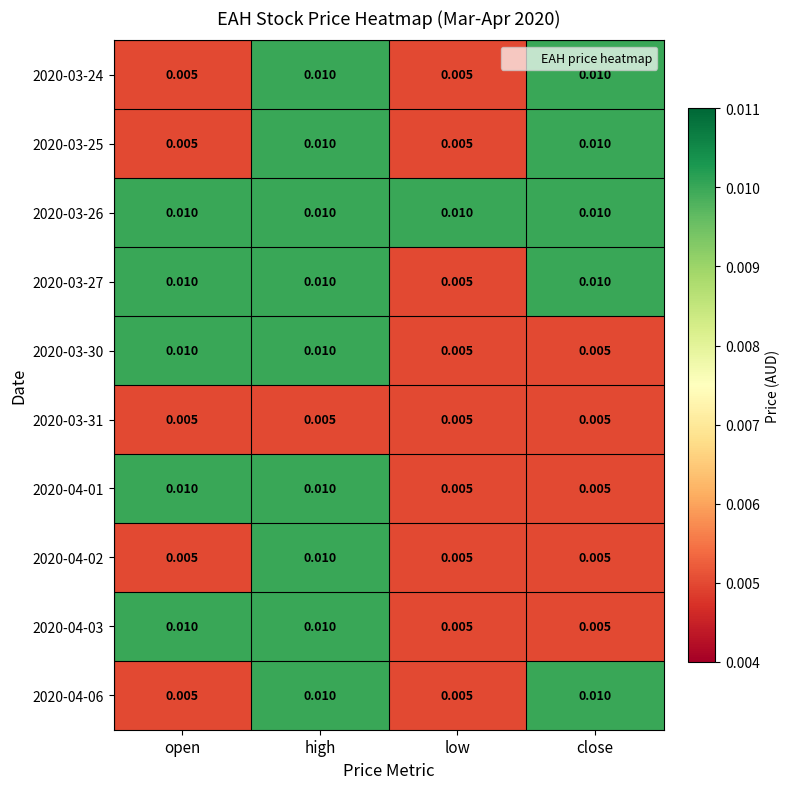

At close, list the series in order from largest to smallest.

2020-03-24, 2020-03-25, 2020-03-26, 2020-03-27, 2020-04-06, 2020-03-30, 2020-03-31, 2020-04-01, 2020-04-02, 2020-04-03